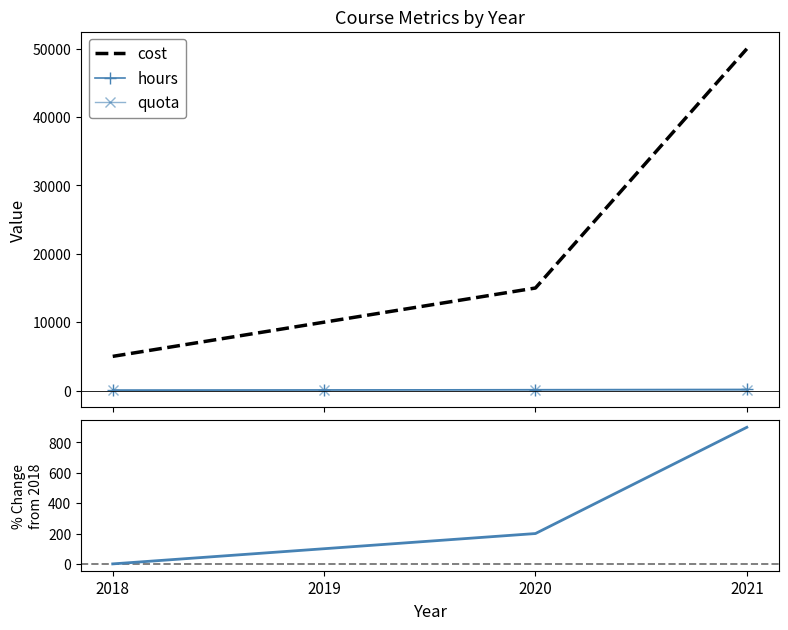

What are all the series names shown in the legend?

hours, cost, quota